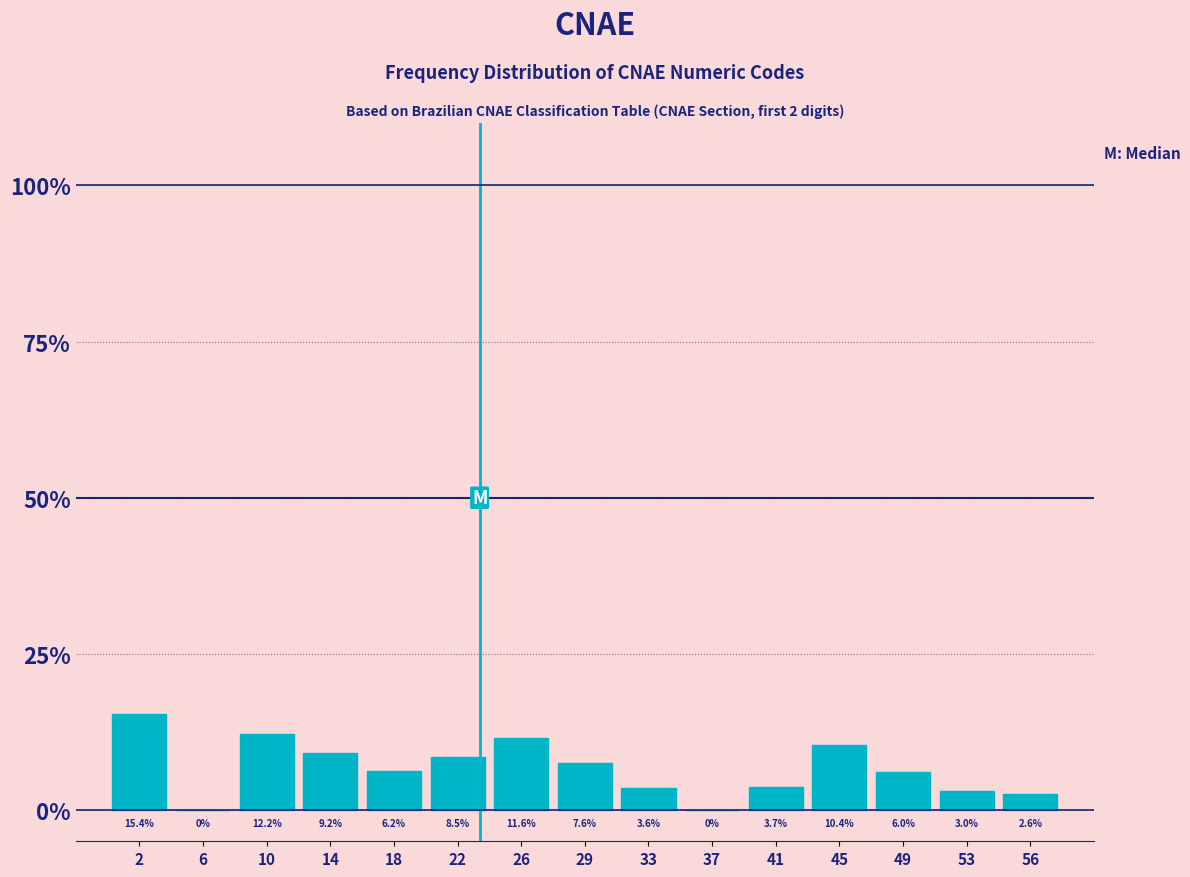

Are the bars horizontal?

No